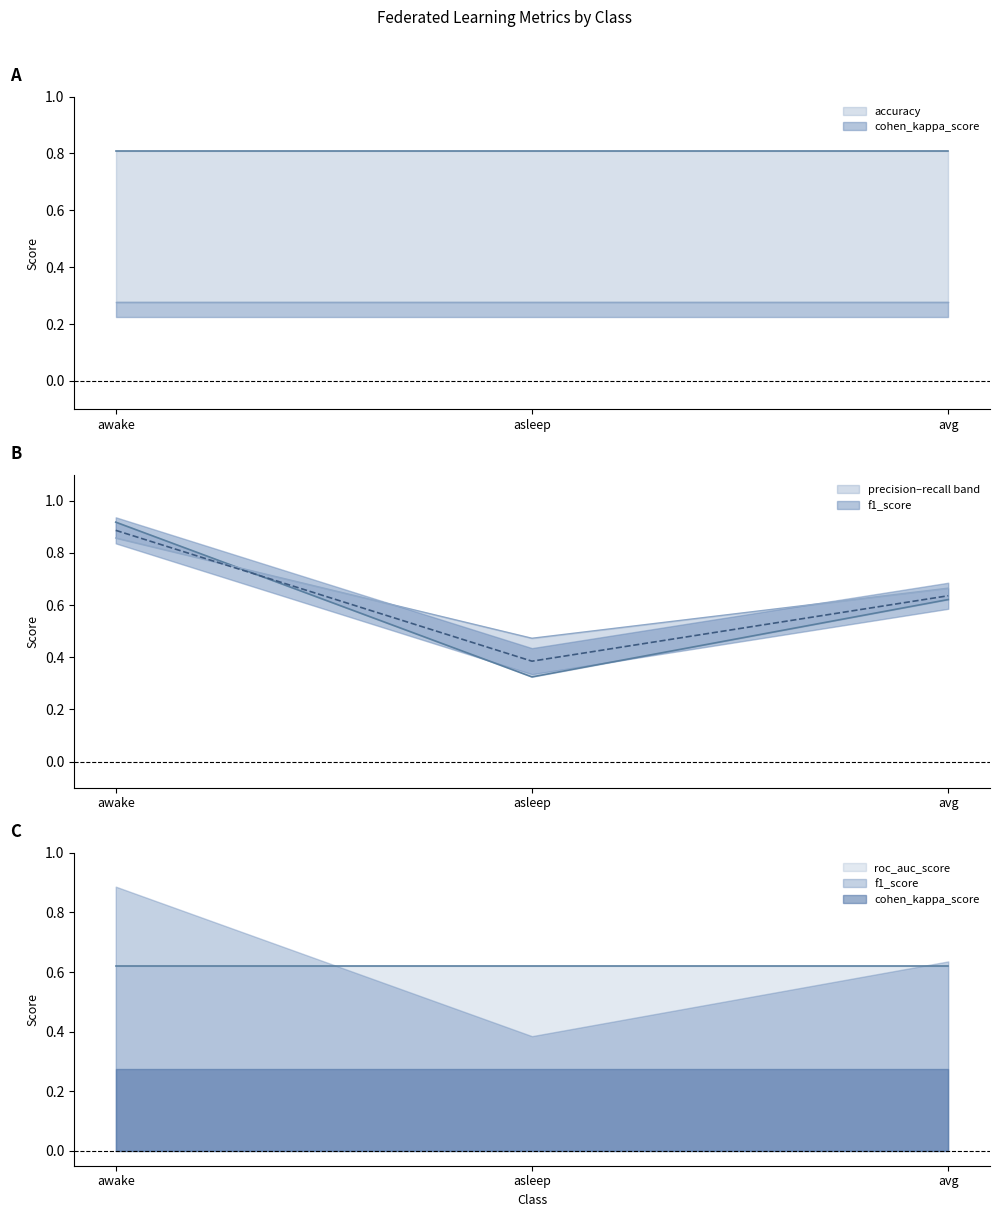

What is the sum of all f1_score values?

2.0